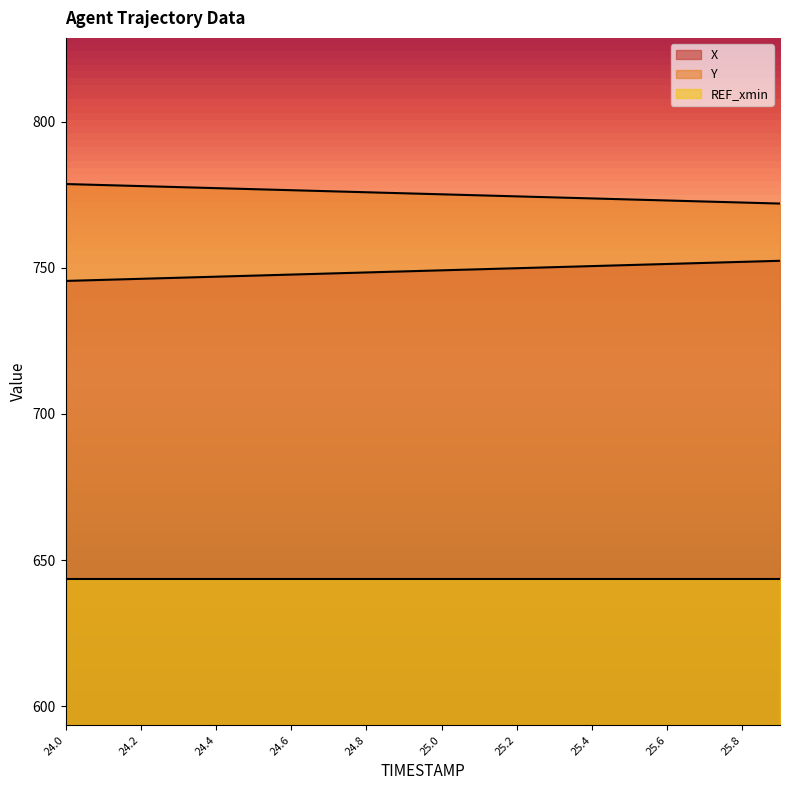

List the series in order of their overall mean, lowest first.

REF_xmin, X, Y